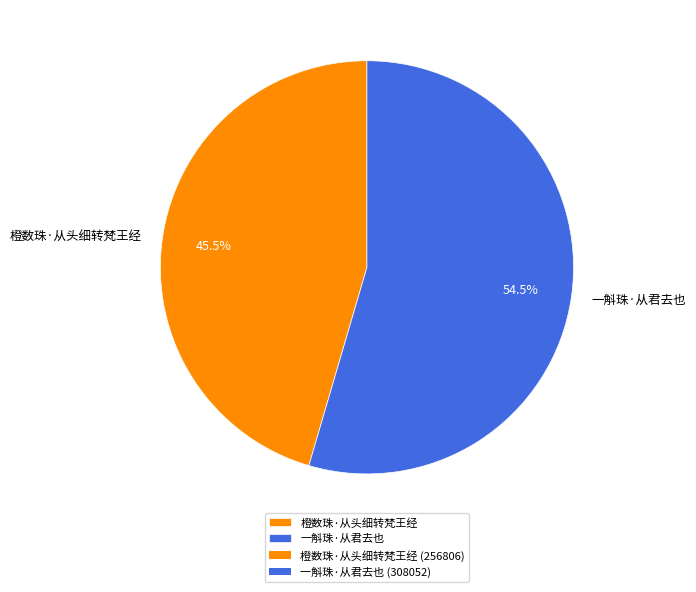

Is the sum of 橙数珠·从头细转梵王经 and 一斛珠·从君去也 greater than half?

Yes